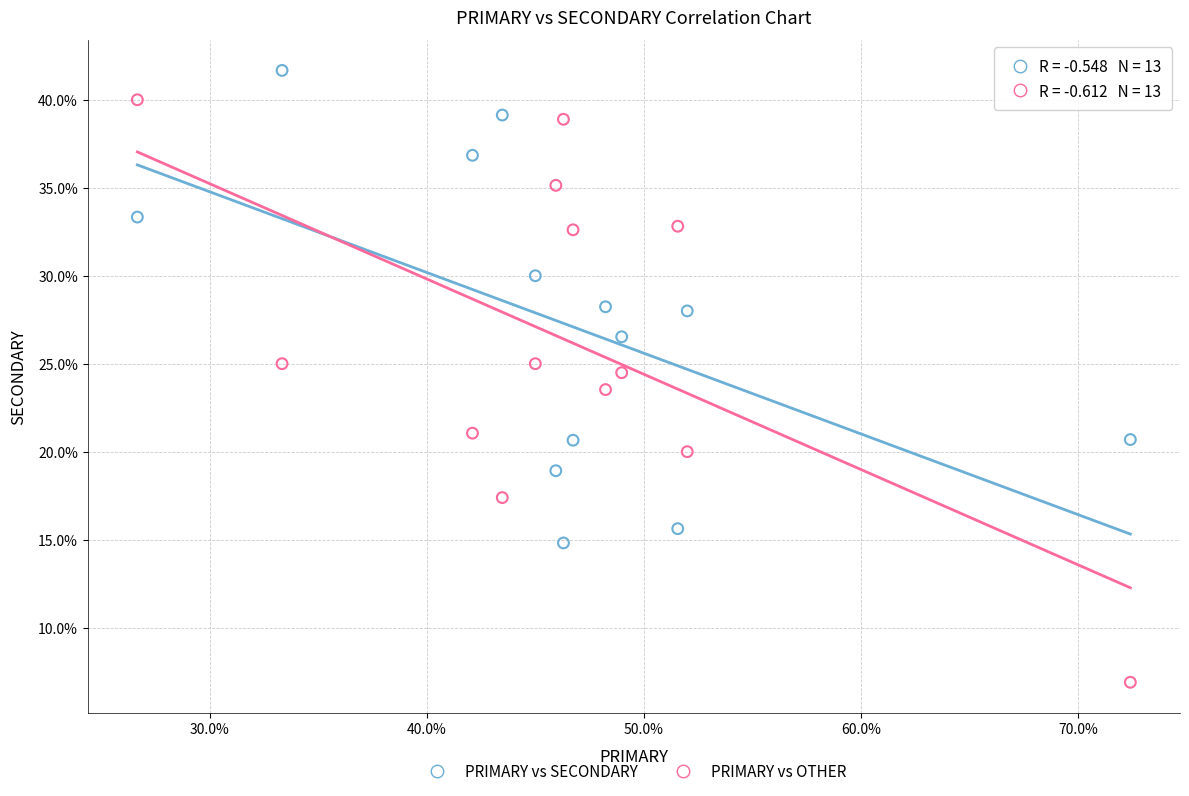

Which series has the widest spread of Y values?

PRIMARY vs OTHER